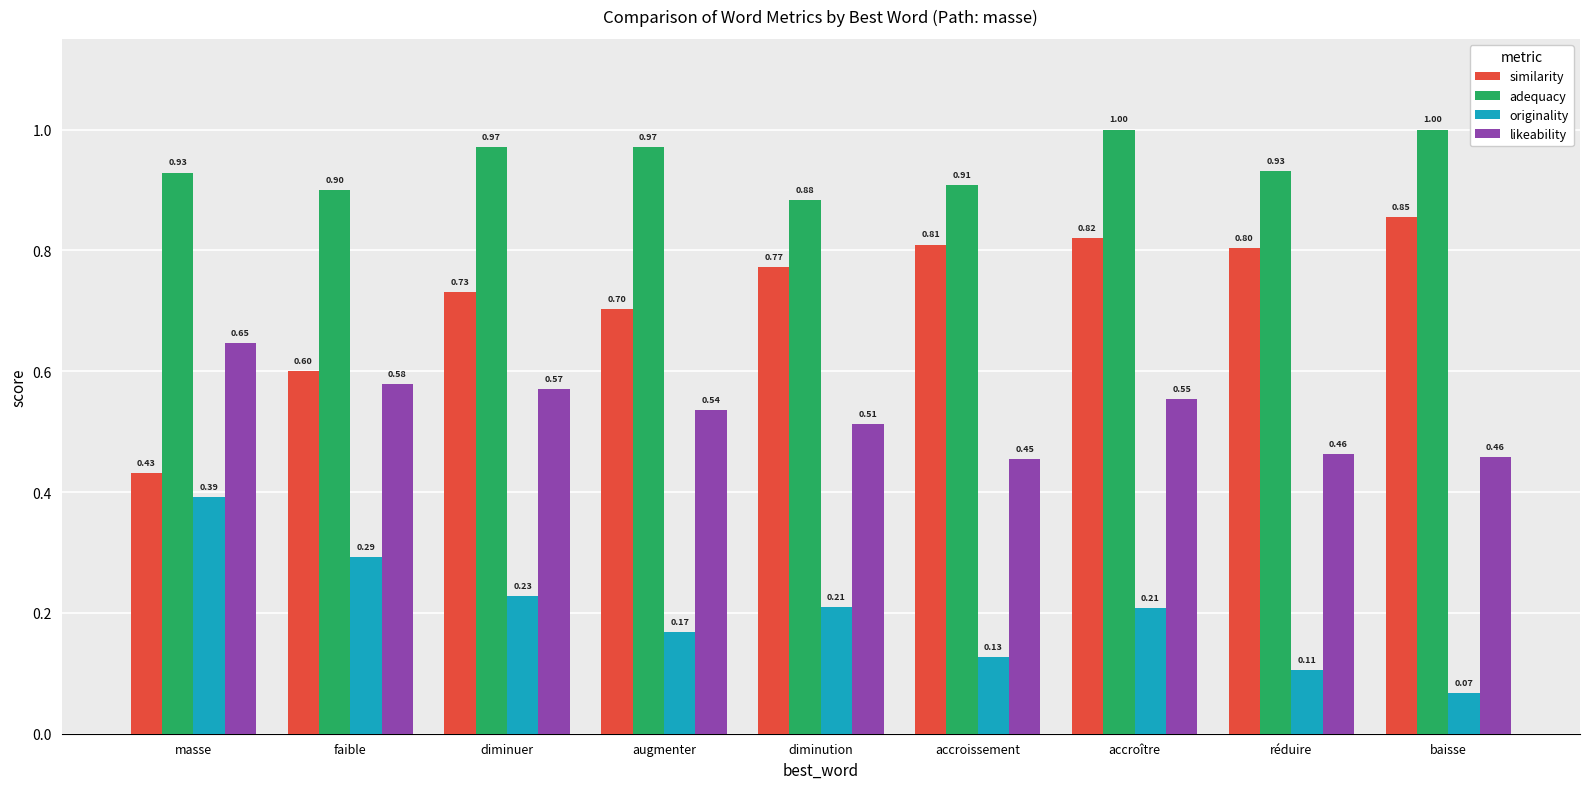

Rank the series at baisse from highest to lowest value.

adequacy, similarity, likeability, originality